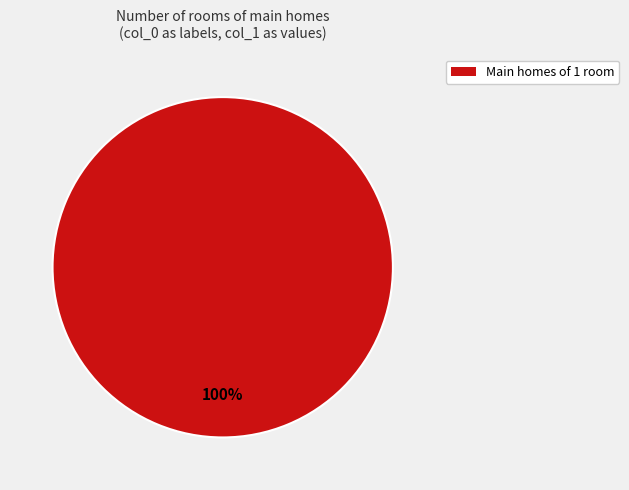

The Main homes of 1 room slice represents 100% of the pie. True or false?

True